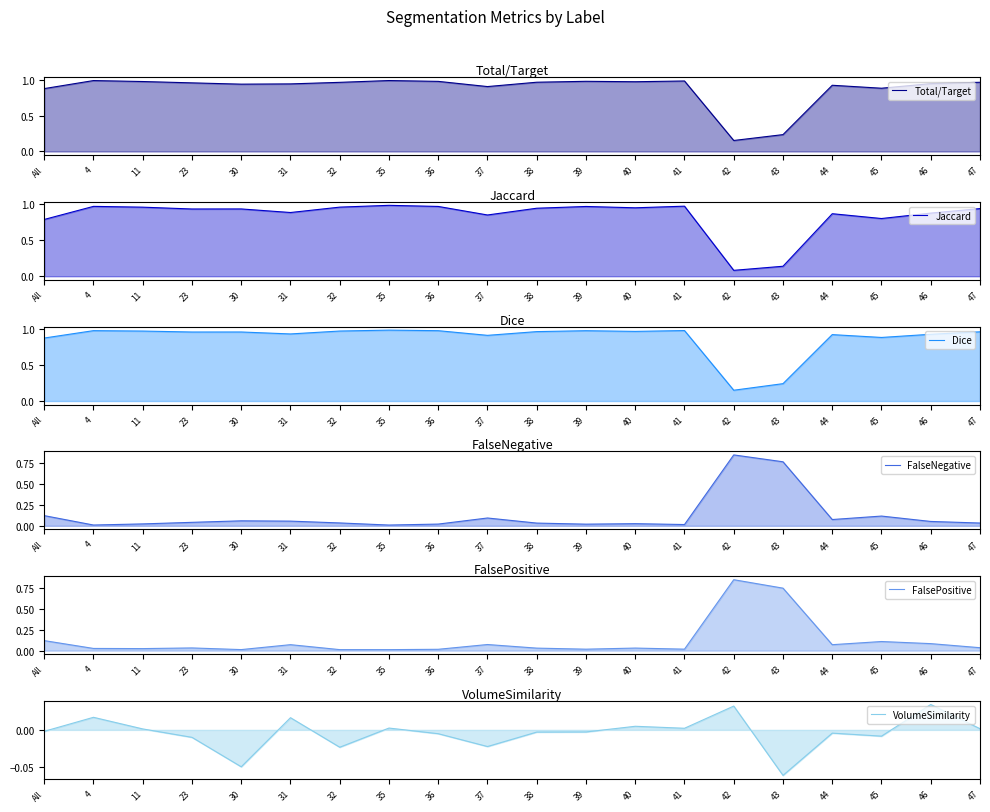

Between which two adjacent categories do FalsePositive and Dice first intersect?

41 and 42